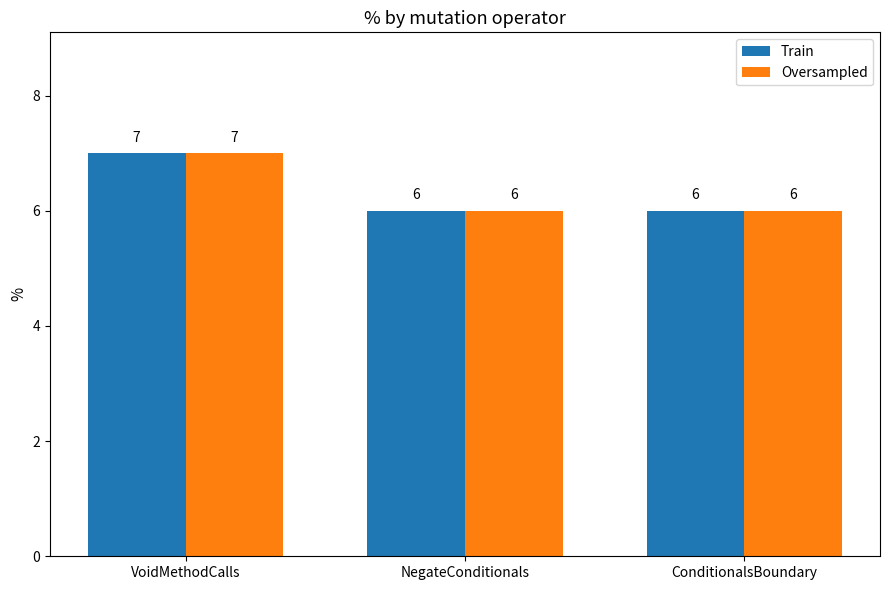

What is the greatest value displayed?

7